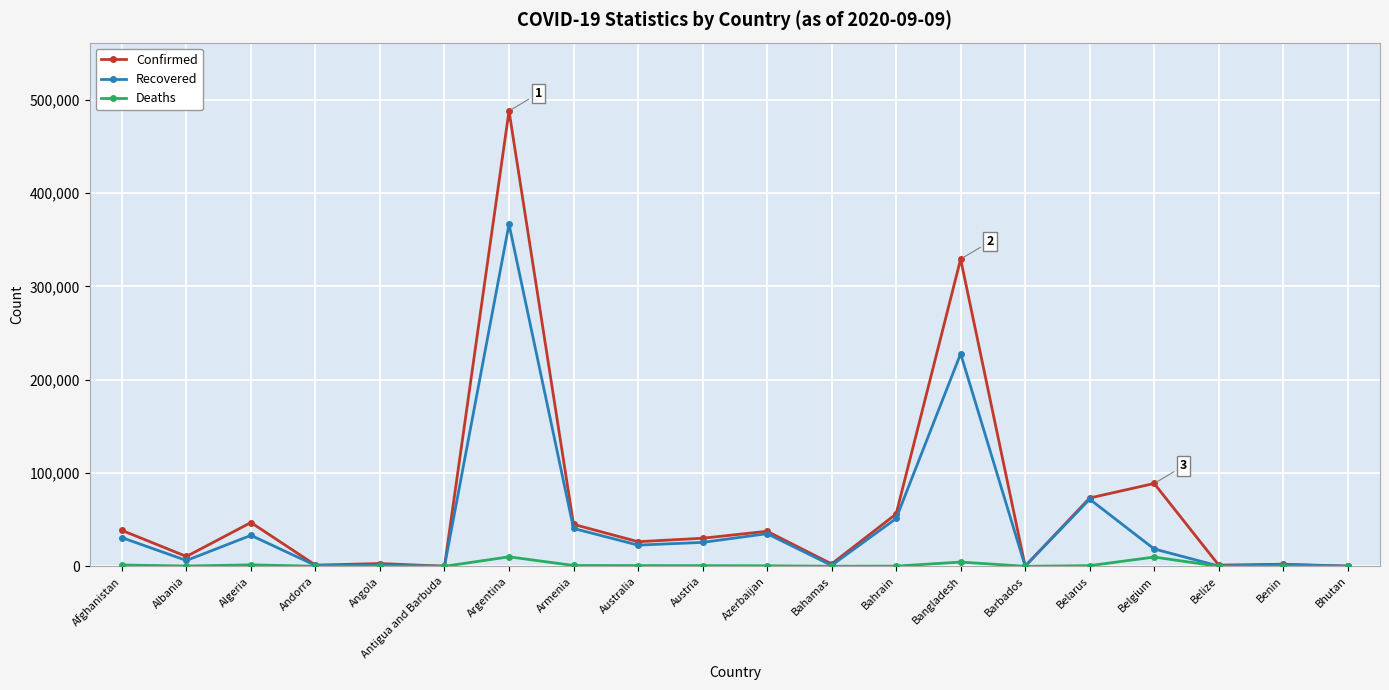

List the series in order of their peak value, lowest first.

Deaths, Recovered, Confirmed